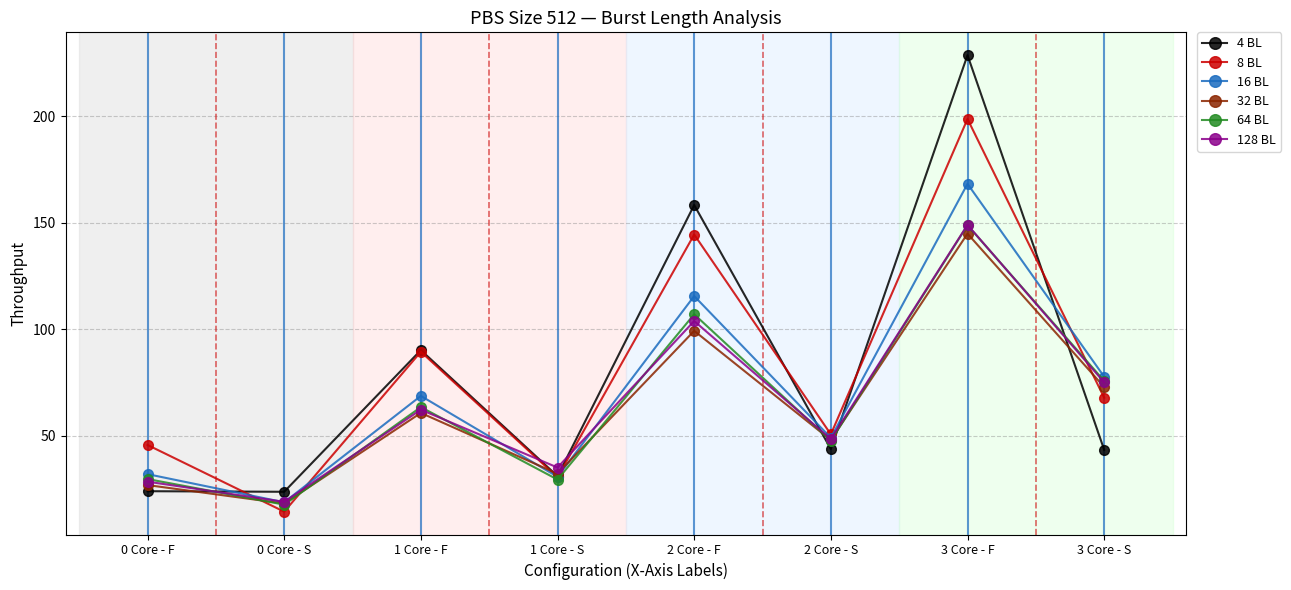

How many data points in 8 BL are less than 67?

4